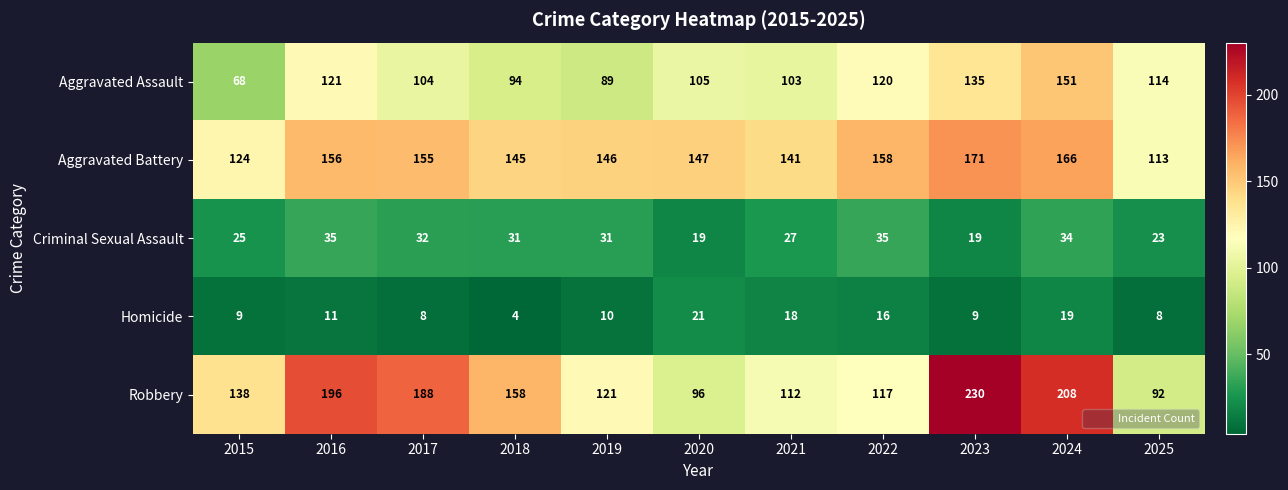

At 2022, list the series in order from largest to smallest.

Aggravated Battery, Aggravated Assault, Robbery, Criminal Sexual Assault, Homicide